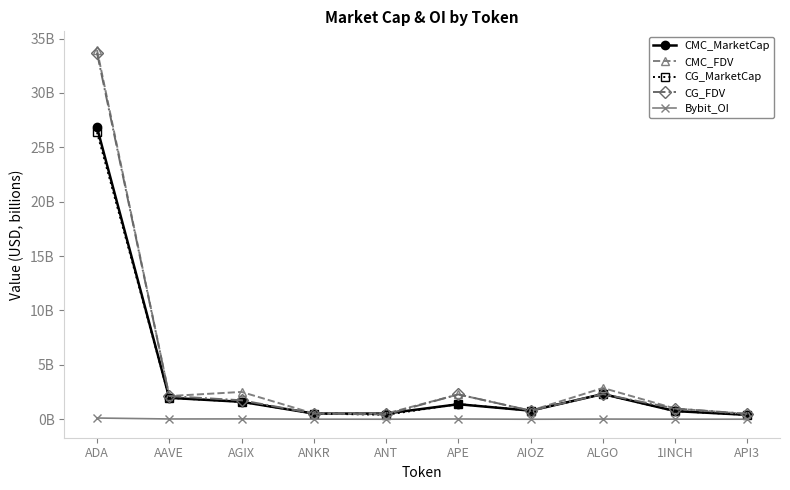

The CG_FDV series shows 0.3 at ANT. True or false?

False